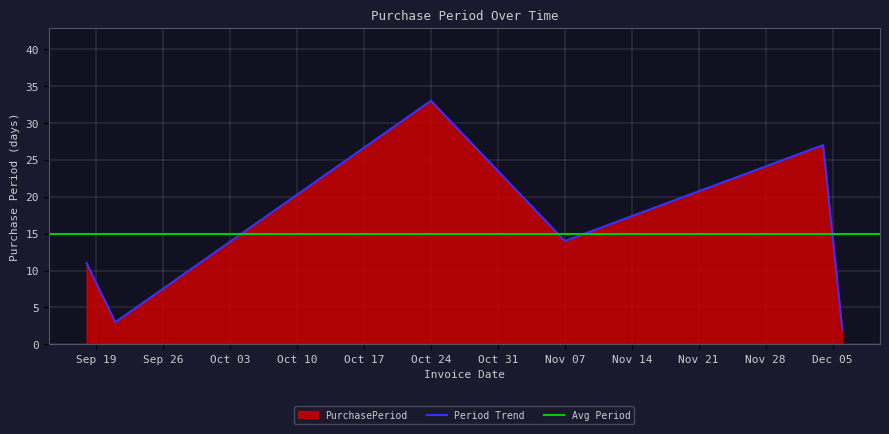

Where is Period Trend nearest to the value 17?

Nov 07